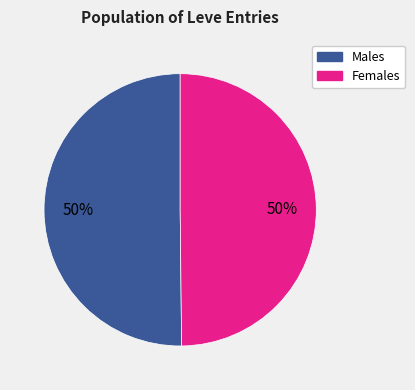

How many slices are in this pie chart?

2